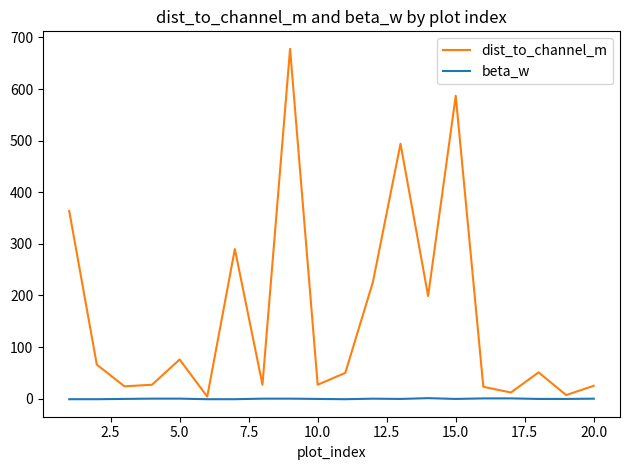

Which series has the widest spread of values?

dist_to_channel_m